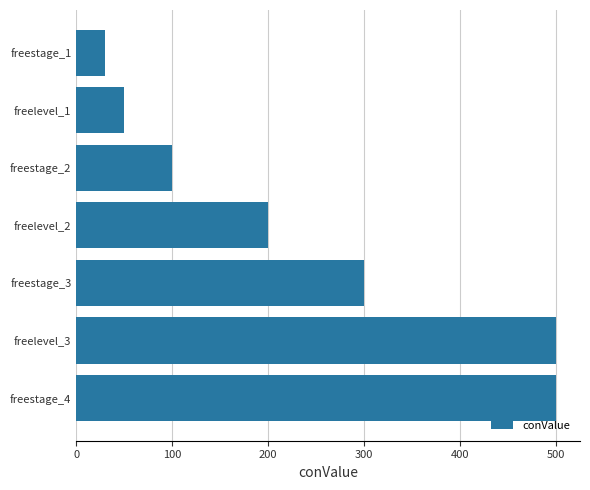

How many data points are less than 200?

3